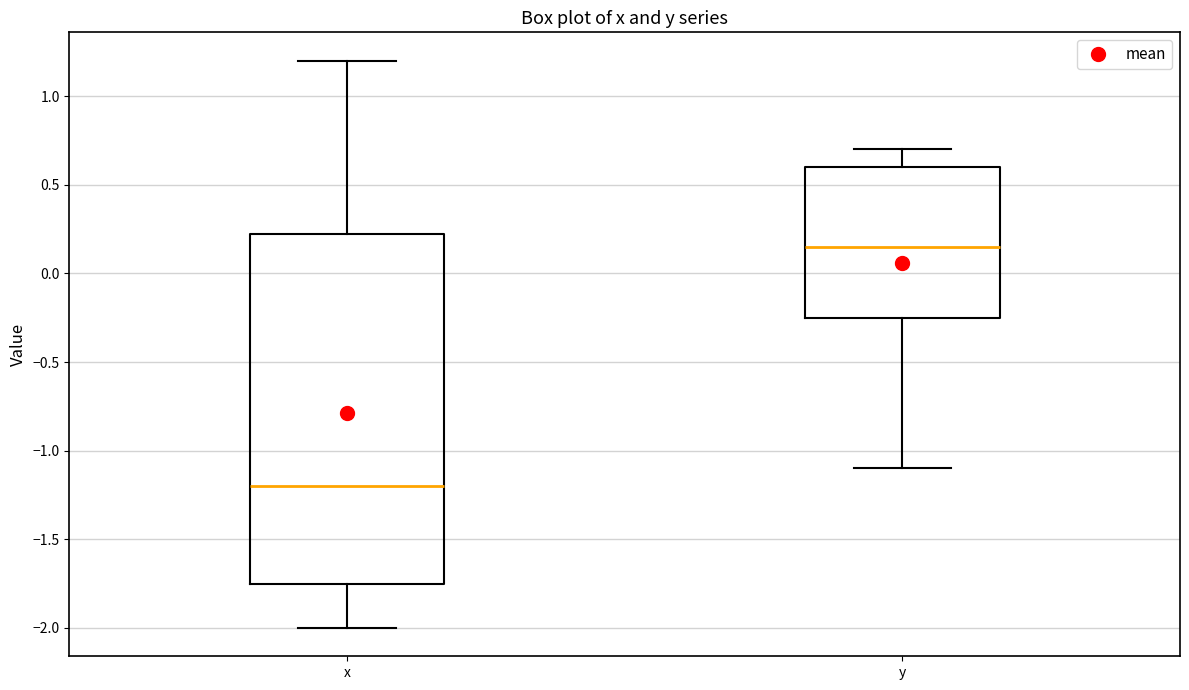

Which box has the lowest median line?

x